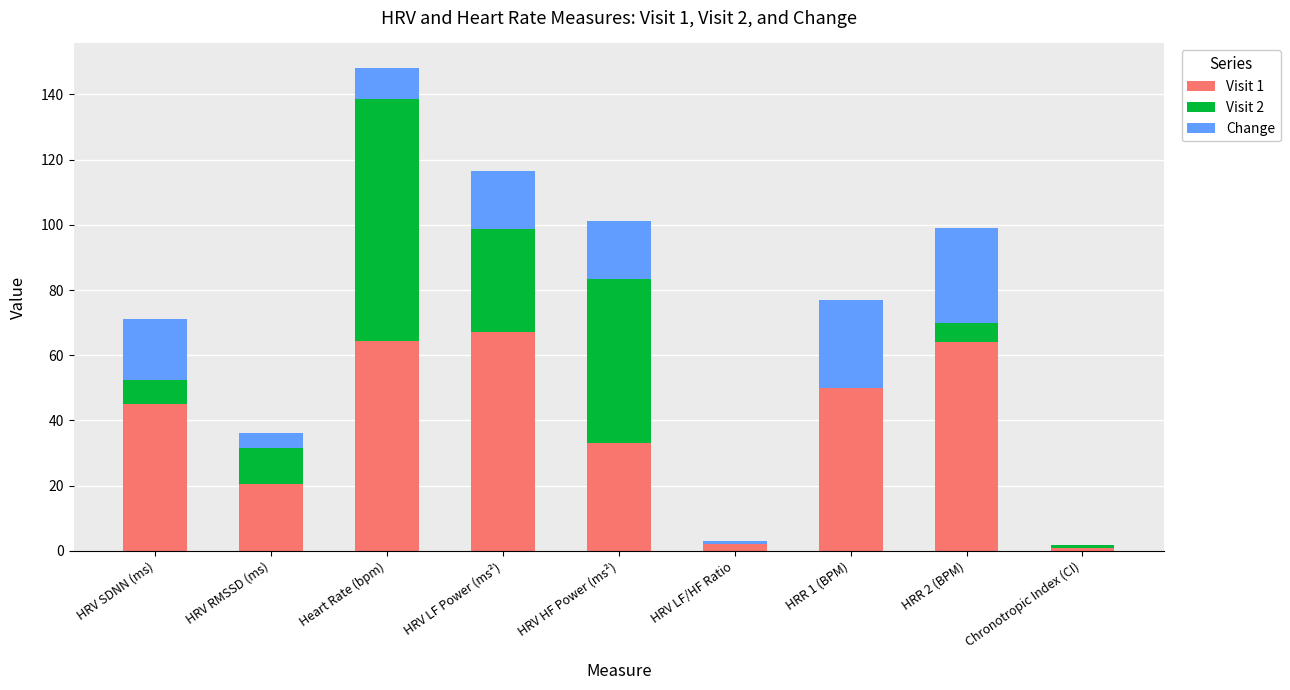

What is the value of the Change bar at the 2nd from the left?

-4.8